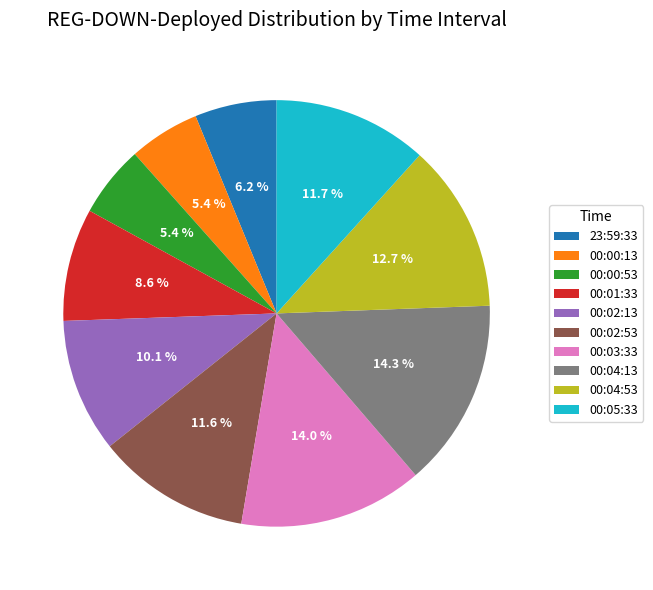

Which has a higher value, 00:02:53 or 00:04:13?

00:04:13